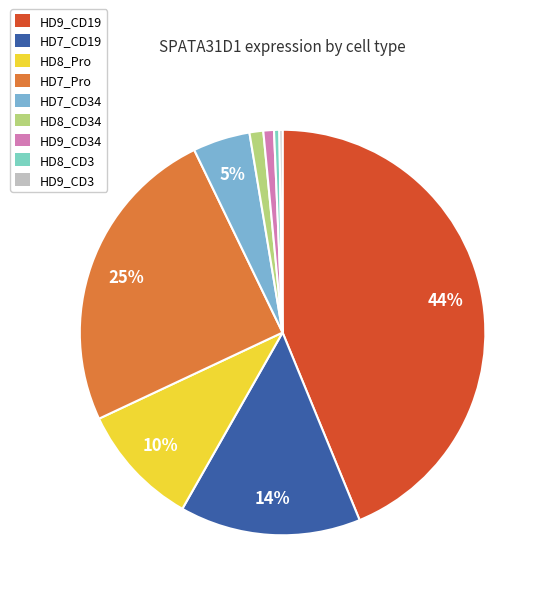

To the nearest percent, what is the difference between the HD9_CD3 and HD9_CD34 slice percentages?

1%